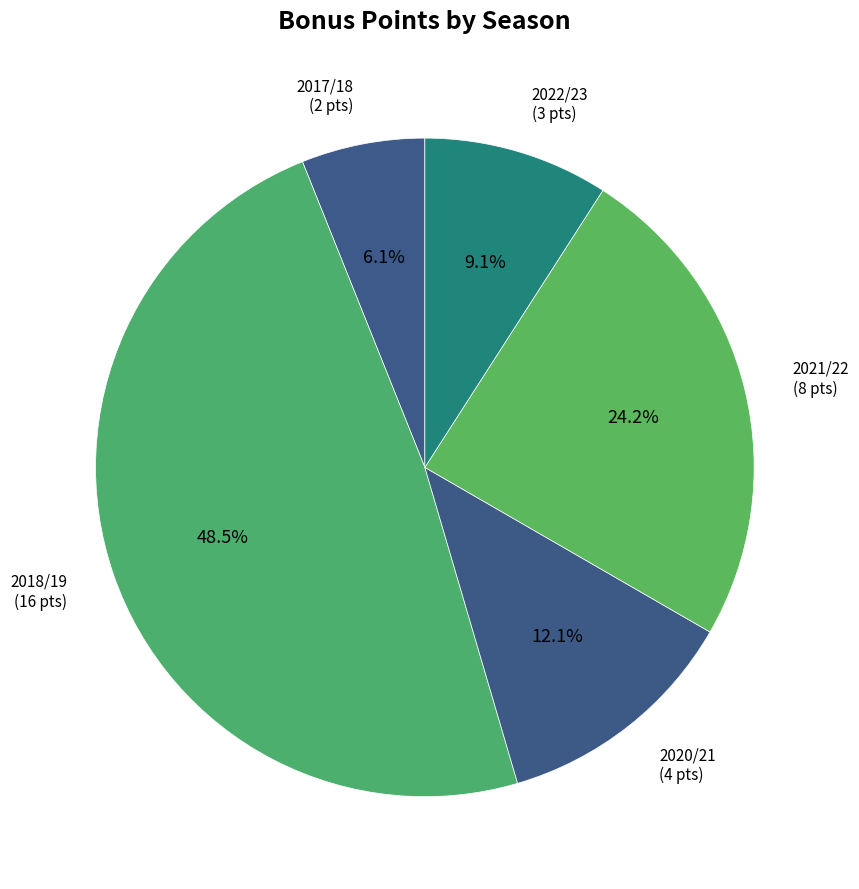

Which slice is the largest?

2018/19